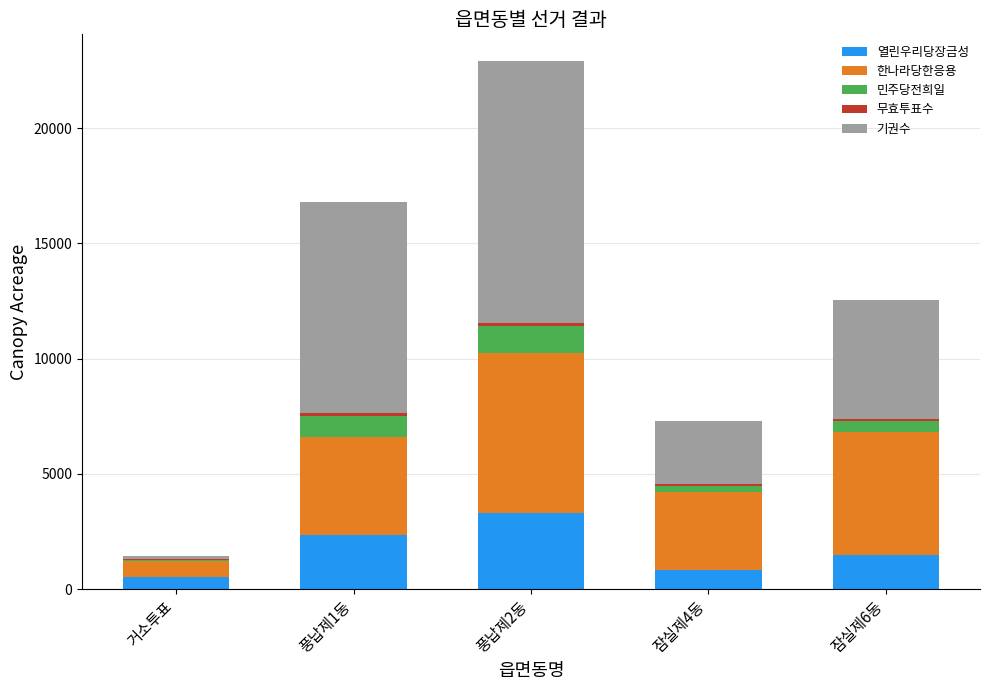

What is the difference between the maximum and minimum values in the 한나라당한응용 series?

6239